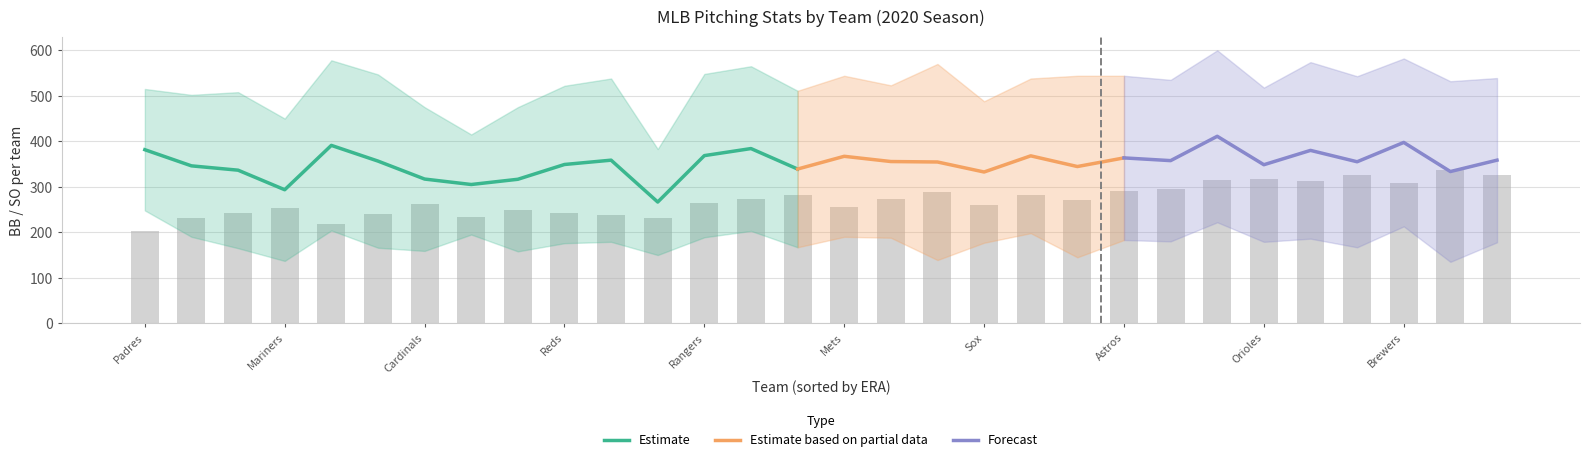

Reading right to left, transcribe all the data shown in this chart.

R: New York Yankees=326	Pittsburgh Pirates=337	Milwaukee Brewers=309	Kansas City Royals=326	Boston Red Sox=313	Baltimore Orioles=317	Chicago Cubs=316	Detroit Tigers=295	Houston Astros=290	Arizona Diamondbacks=271	Toronto Blue Jays=282	Chicago White Sox=260	Cleveland Indians=288	Colorado Rockies=273	New York Mets=256	Washington Nationals=281	Los Angeles Angels=274	Texas Rangers=264	Minnesota Twins=232	Los Angeles Dodgers=239	Cincinnati Reds=243	Tampa Bay Rays=250	Philadelphia Phillies=234	St. Louis Cardinals=262	Miami Marlins=240	San Francisco Giants=219	Seattle Mariners=253	Oakland Athletics=242	Atlanta Braves=231	San Diego Padres=202
H: New York Yankees=489	Pittsburgh Pirates=549	Milwaukee Brewers=518	Kansas City Royals=572	Boston Red Sox=483	Baltimore Orioles=539	Chicago Cubs=480	Detroit Tigers=505	Houston Astros=481	Arizona Diamondbacks=478	Toronto Blue Jays=491	Chicago White Sox=491	Cleveland Indians=539	Colorado Rockies=471	New York Mets=475	Washington Nationals=522	Los Angeles Angels=505	Texas Rangers=442	Minnesota Twins=449	Los Angeles Dodgers=436	Cincinnati Reds=491	Tampa Bay Rays=450	Philadelphia Phillies=466	St. Louis Cardinals=516	Miami Marlins=485	San Francisco Giants=412	Seattle Mariners=470	Oakland Athletics=493	Atlanta Braves=443	San Diego Padres=419
SO: New York Yankees=178	Pittsburgh Pirates=135	Milwaukee Brewers=213	Kansas City Royals=167	Boston Red Sox=186	Baltimore Orioles=179	Chicago Cubs=222	Detroit Tigers=180	Houston Astros=183	Arizona Diamondbacks=145	Toronto Blue Jays=198	Chicago White Sox=177	Cleveland Indians=139	Colorado Rockies=188	New York Mets=190	Washington Nationals=167	Los Angeles Angels=203	Texas Rangers=189	Minnesota Twins=150	Los Angeles Dodgers=179	Cincinnati Reds=176	Tampa Bay Rays=158	Philadelphia Phillies=195	St. Louis Cardinals=159	Miami Marlins=166	San Francisco Giants=204	Seattle Mariners=137	Oakland Athletics=165	Atlanta Braves=190	San Diego Padres=248
BB: New York Yankees=539	Pittsburgh Pirates=532	Milwaukee Brewers=582	Kansas City Royals=543	Boston Red Sox=574	Baltimore Orioles=518	Chicago Cubs=600	Detroit Tigers=535	Houston Astros=544	Arizona Diamondbacks=544	Toronto Blue Jays=538	Chicago White Sox=488	Cleveland Indians=570	Colorado Rockies=523	New York Mets=544	Washington Nationals=511	Los Angeles Angels=565	Texas Rangers=548	Minnesota Twins=383	Los Angeles Dodgers=538	Cincinnati Reds=522	Tampa Bay Rays=475	Philadelphia Phillies=415	St. Louis Cardinals=475	Miami Marlins=547	San Francisco Giants=578	Seattle Mariners=450	Oakland Athletics=508	Atlanta Braves=502	San Diego Padres=515